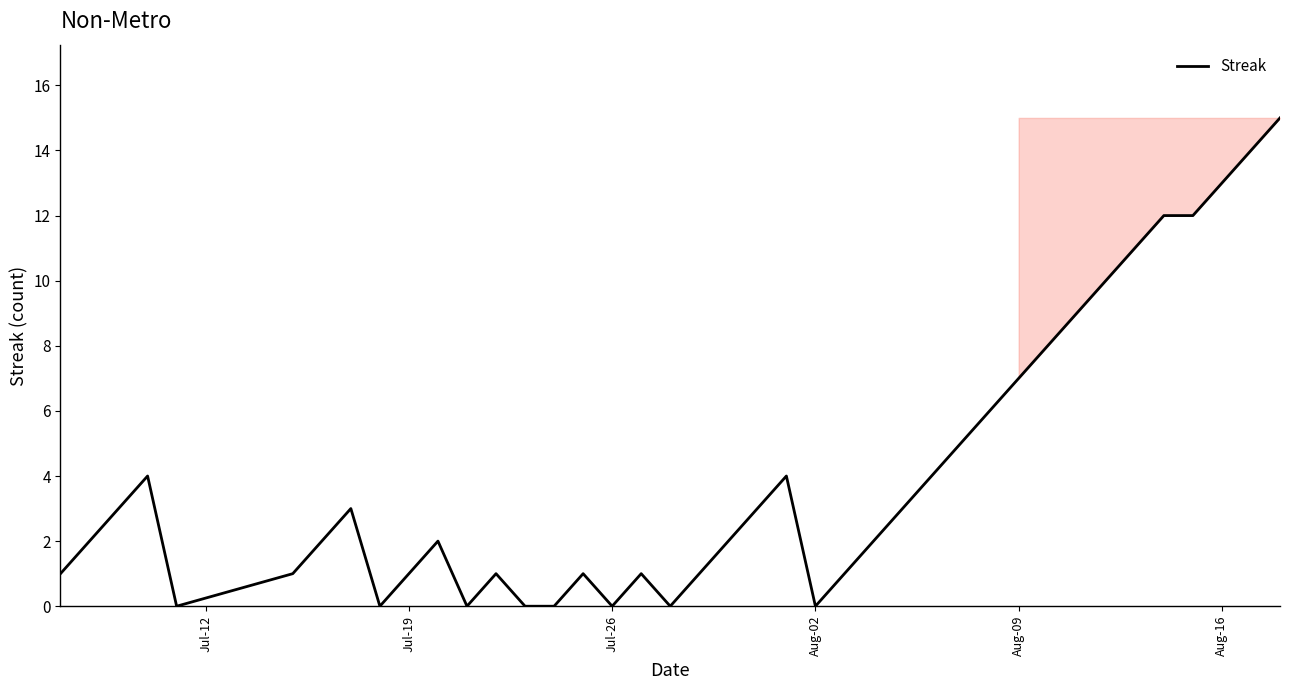

What is the difference between the maximum and minimum values?

15